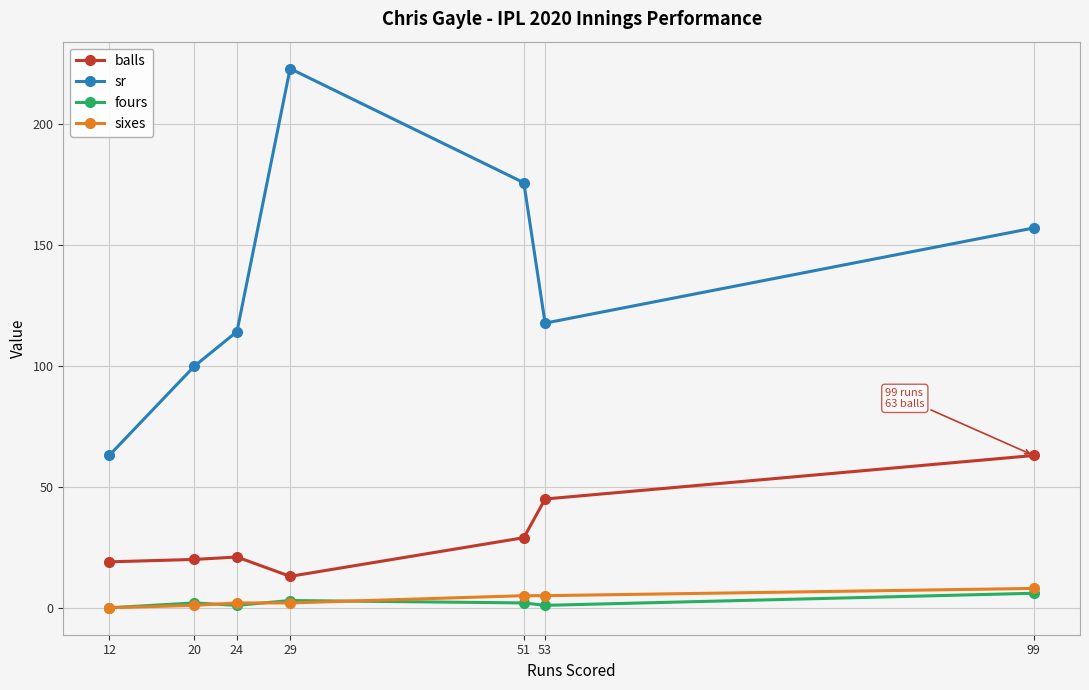

What is the average value of the sr series?

135.9